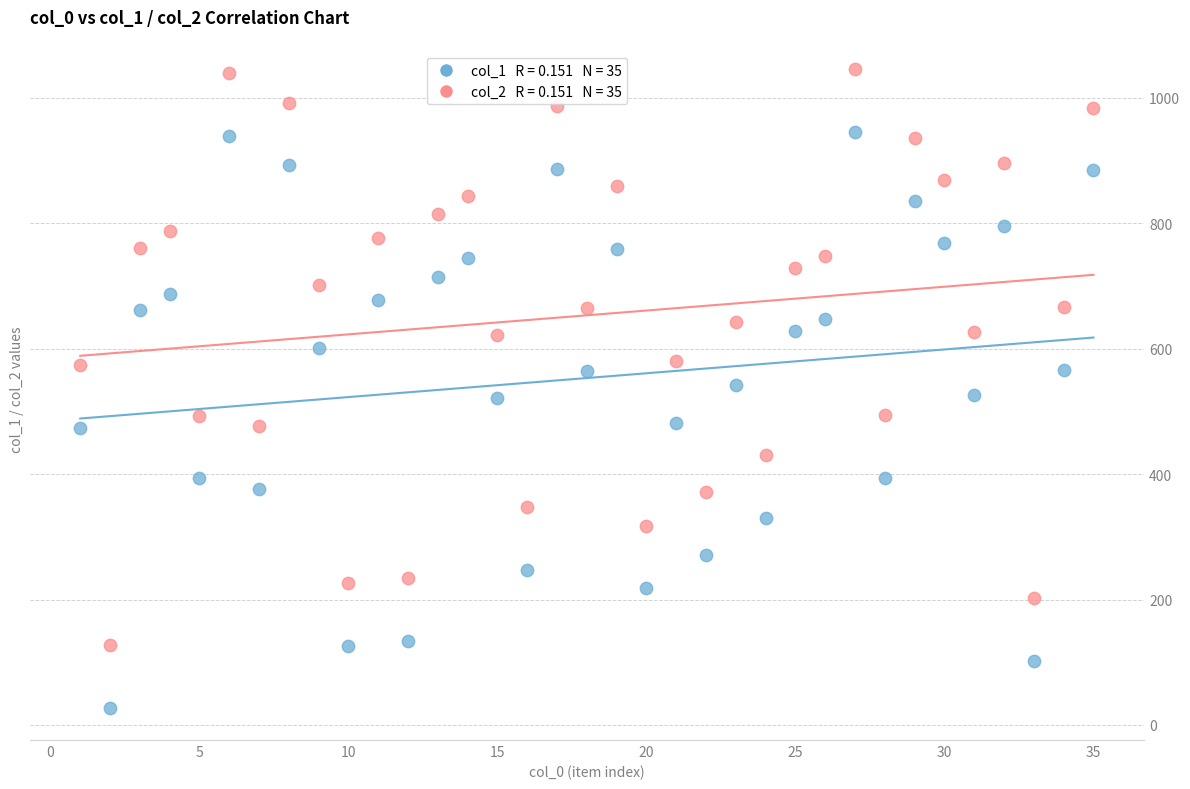

Across all data points, what is the range of X values (max minus min)?

34